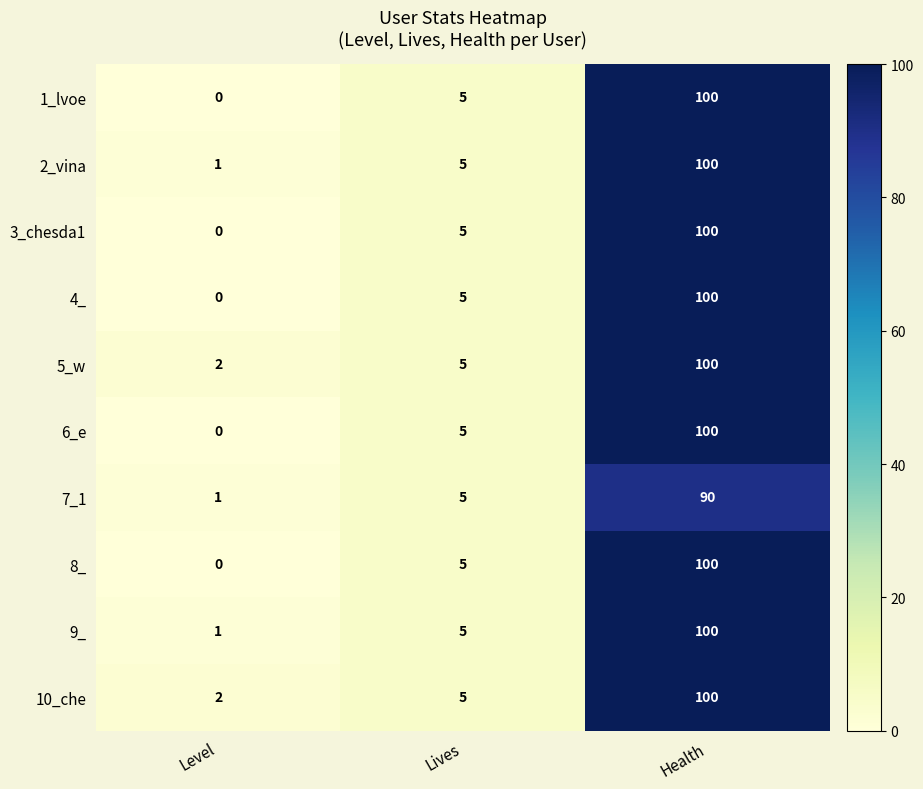

Which category has the highest value in the 9_ series?

Health